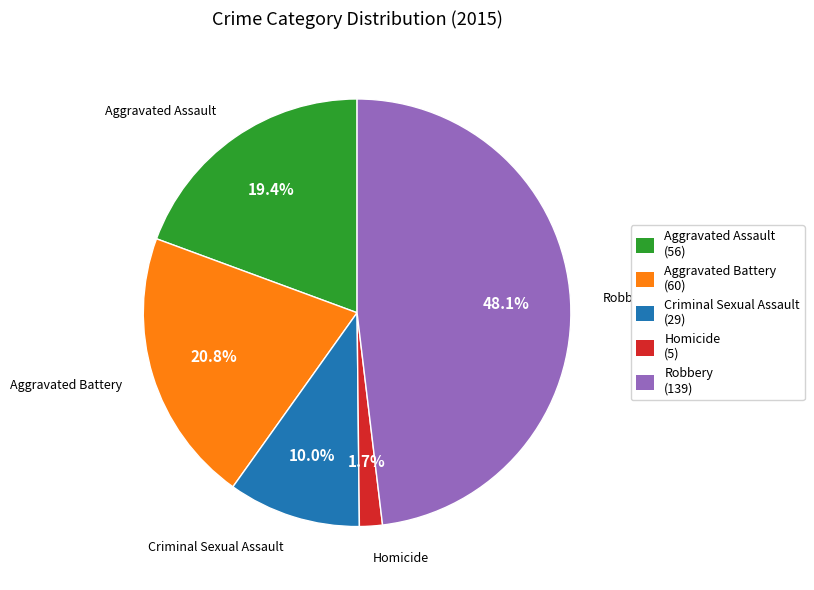

How many slices are in this pie chart?

5